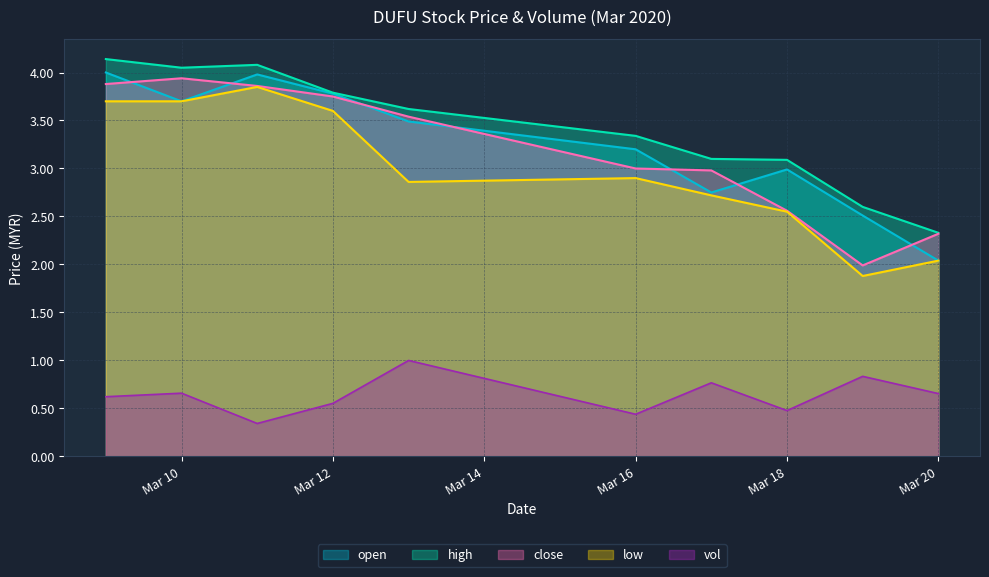

What is the value of the vol point at the 1st from the left?

0.6